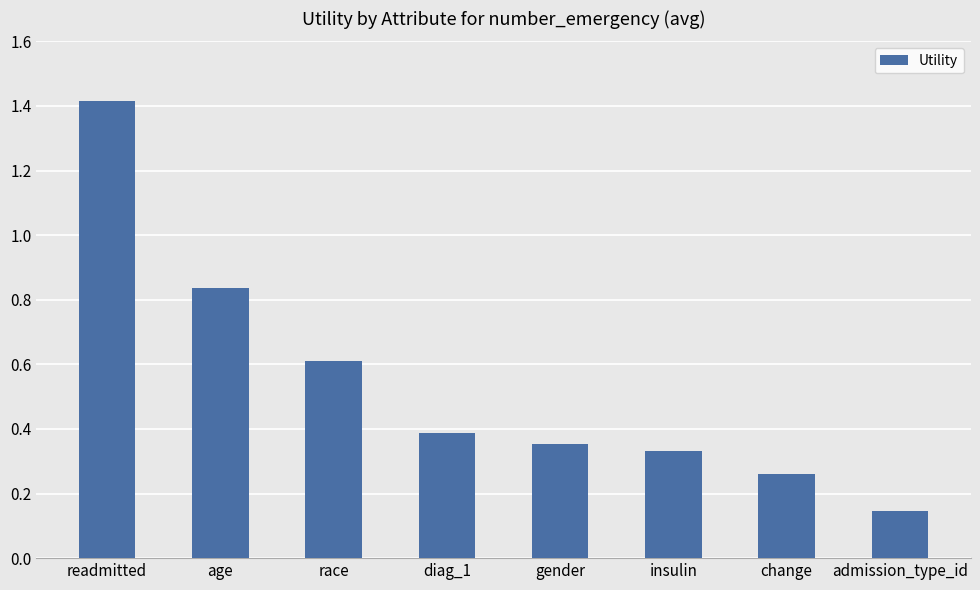

Which label corresponds to the smallest value in the chart?

admission_type_id